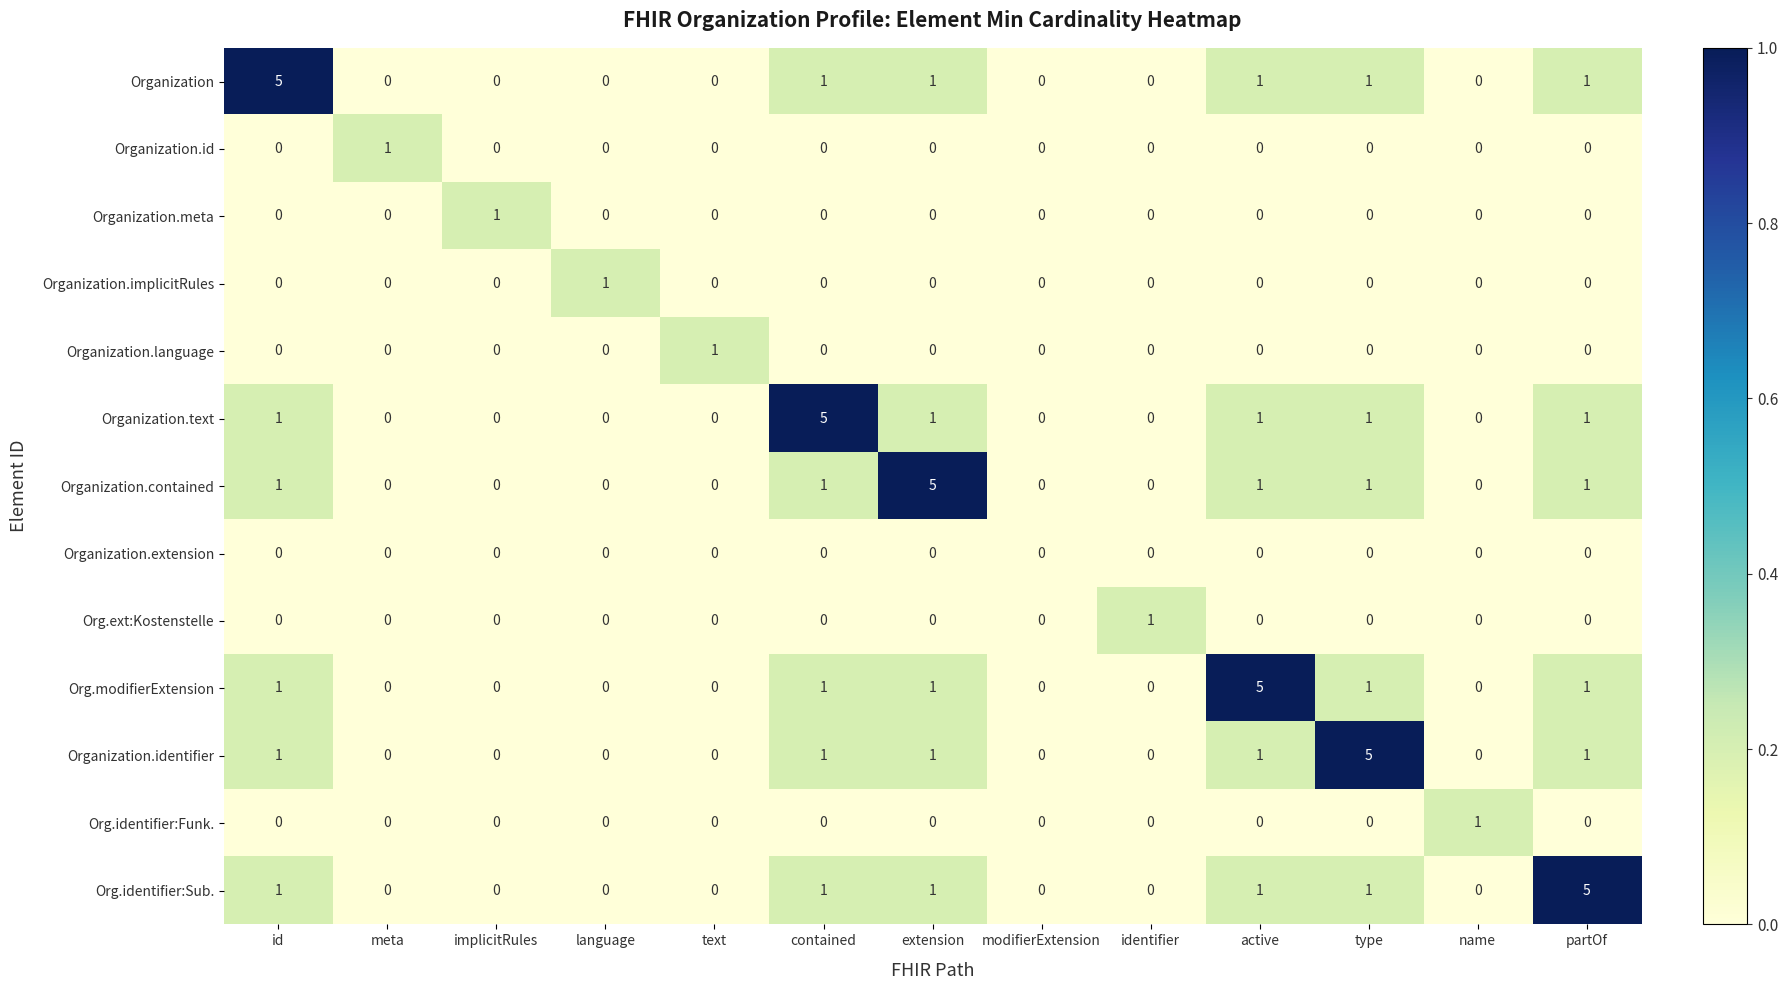

What is the maximum value shown in the chart?

5